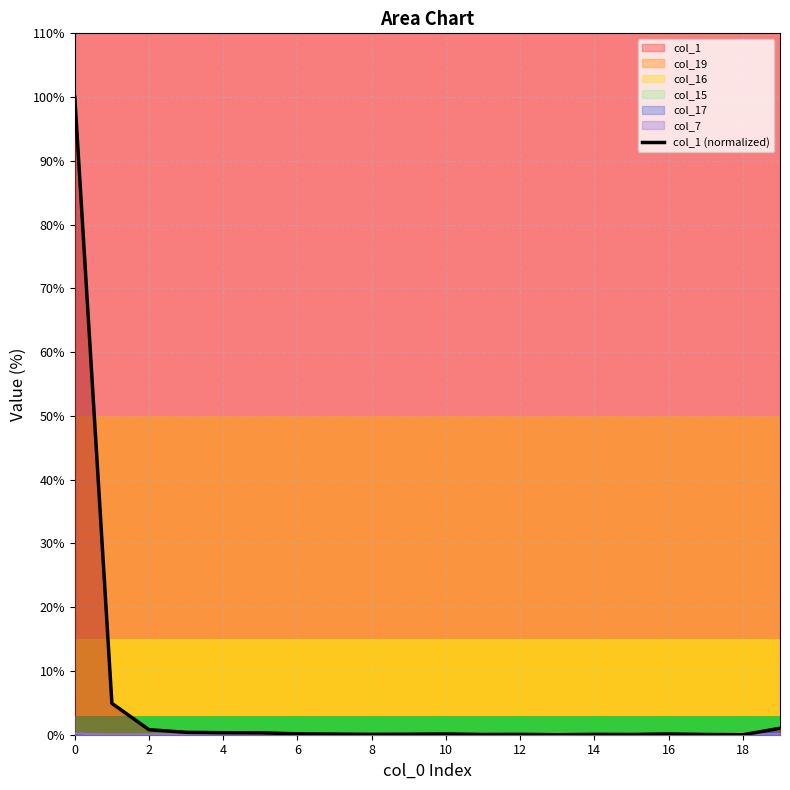

The value at 6 is 0.1. True or false?

False